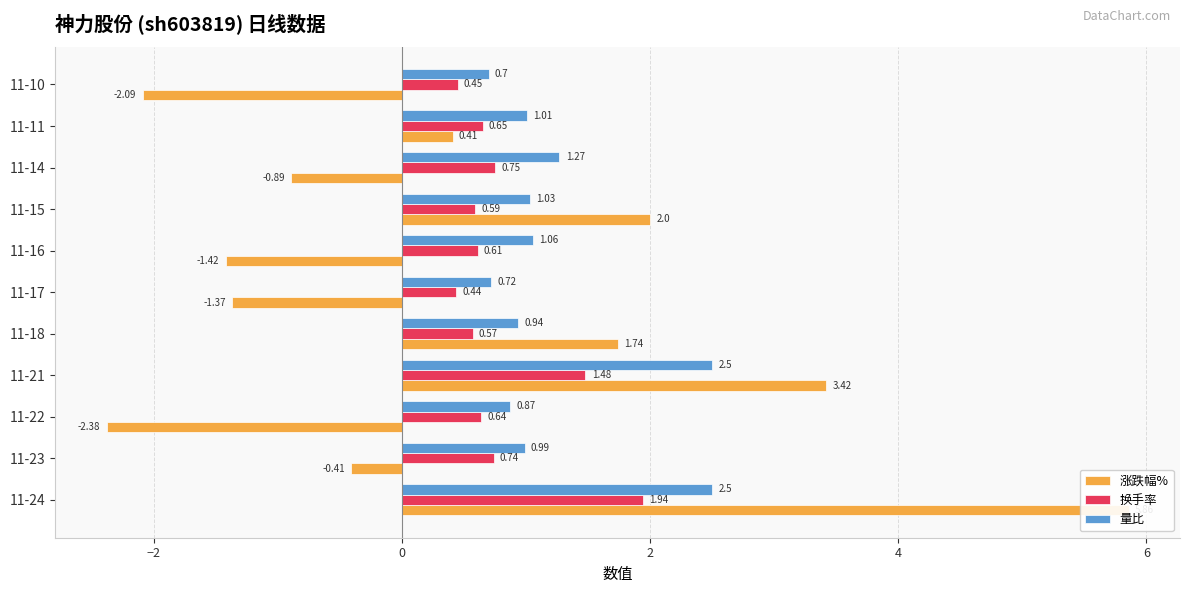

Reading left to right, what are all the values shown in this chart?

涨跌幅%: 5.9	-0.4	-2.4	3.4	1.7	-1.4	-1.4	2.0	-0.9	0.4	-2.1
换手率: 1.9	0.7	0.6	1.5	0.6	0.4	0.6	0.6	0.8	0.7	0.5
量比: 2.5	1.0	0.9	2.5	0.9	0.7	1.1	1.0	1.3	1.0	0.7